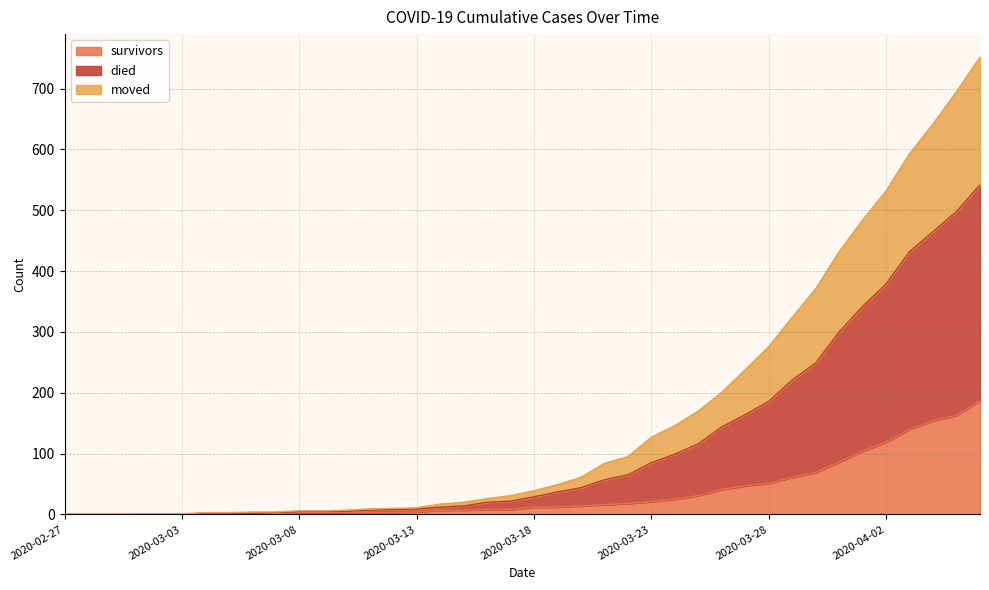

How many values in the died series are below 39?

20